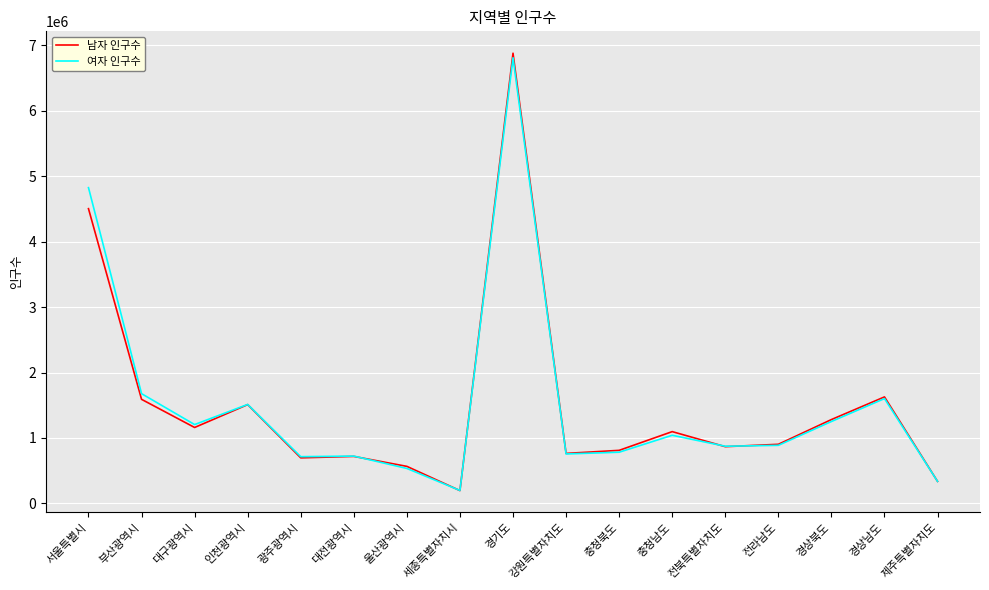

What is the sum of all 여자 인구수 values?

25718897